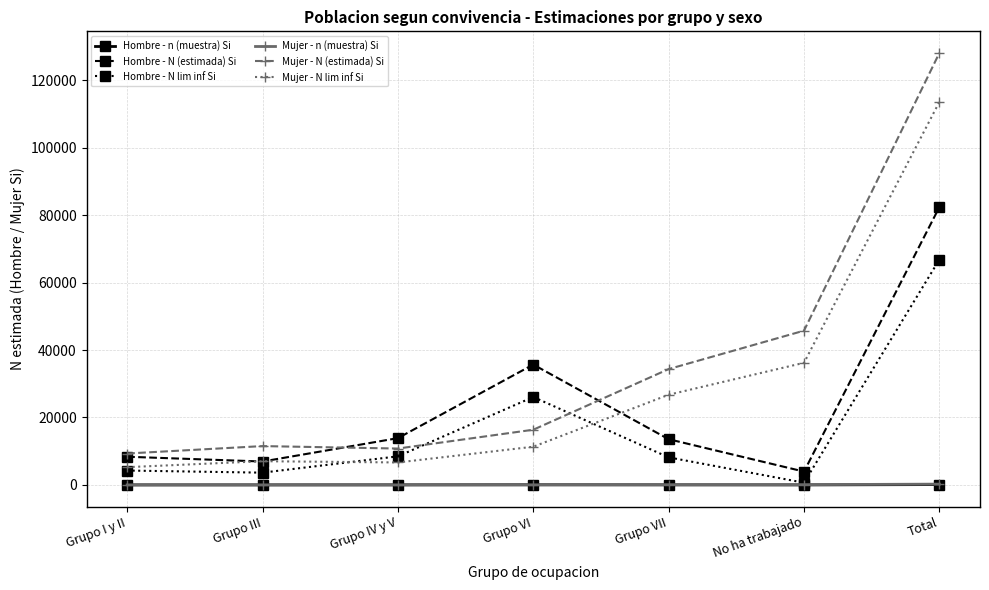

What is the difference between the Hombre - N (estimada) Si values at Grupo VI and Grupo IV y V?

21819